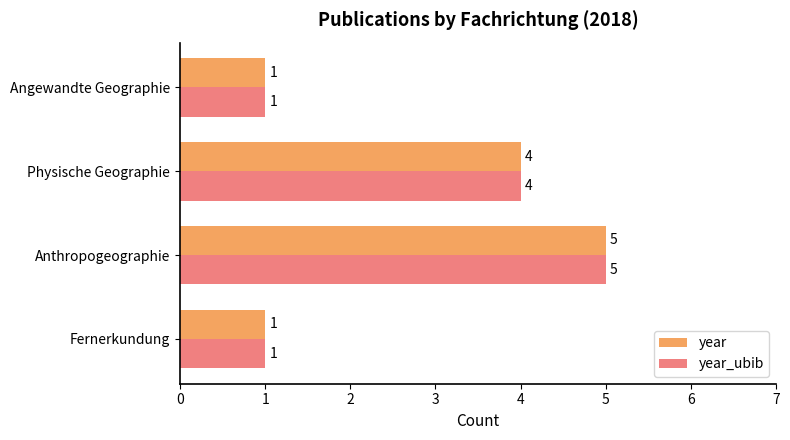

At which category is the sum across all series the highest?

Anthropogeographie